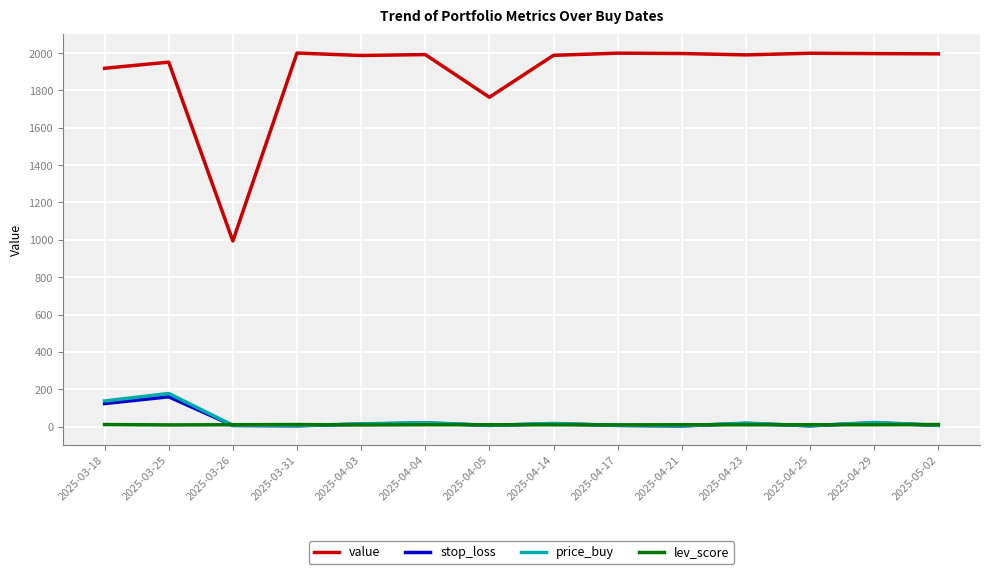

Which series has the largest total across all categories?

value